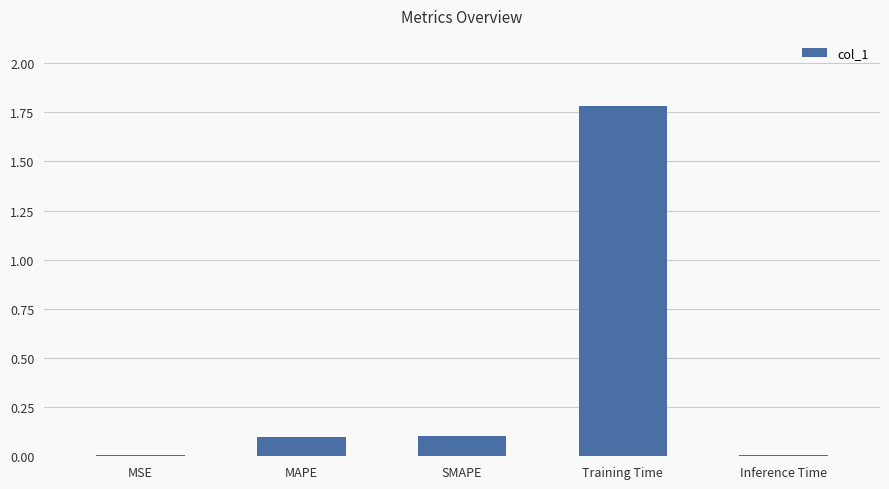

What is the change in value from MSE to SMAPE?

+0.1